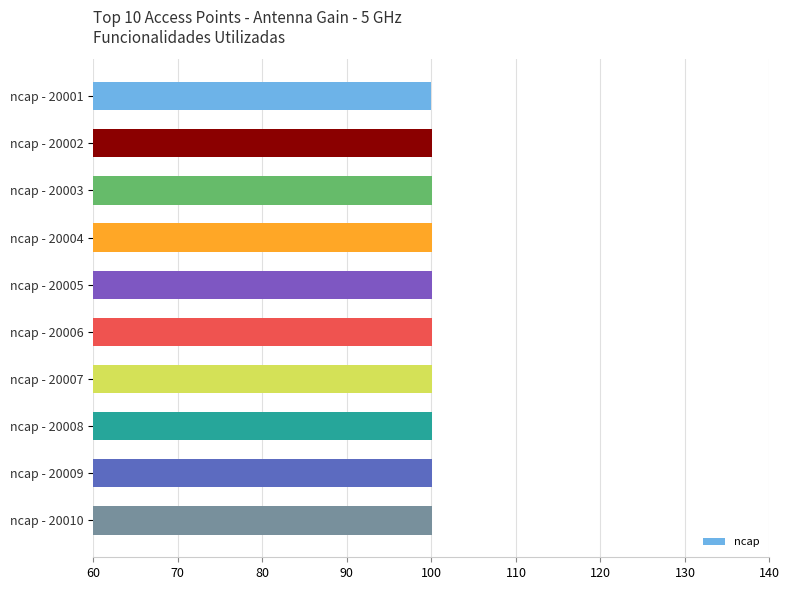

What is the value of the 5th bar from the top?

100.0